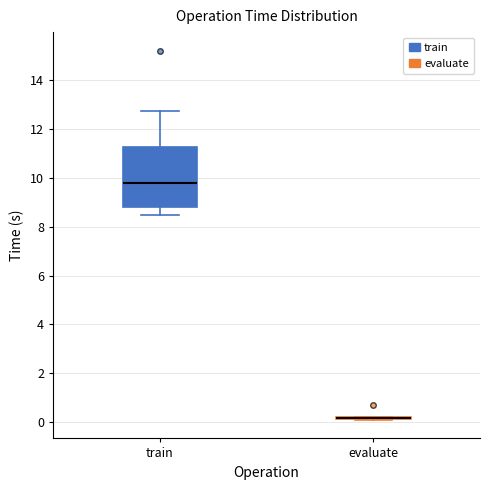

Comparing the boxes themselves (not the whiskers), which one is the tallest?

train